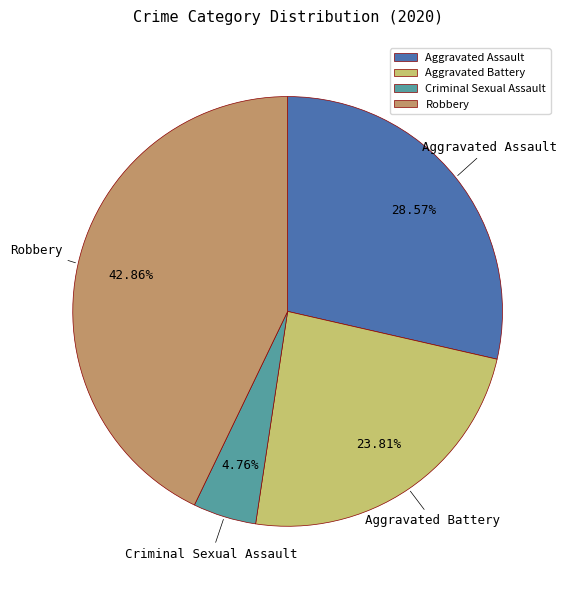

Is the sum of Aggravated Assault and Aggravated Battery greater than half?

Yes